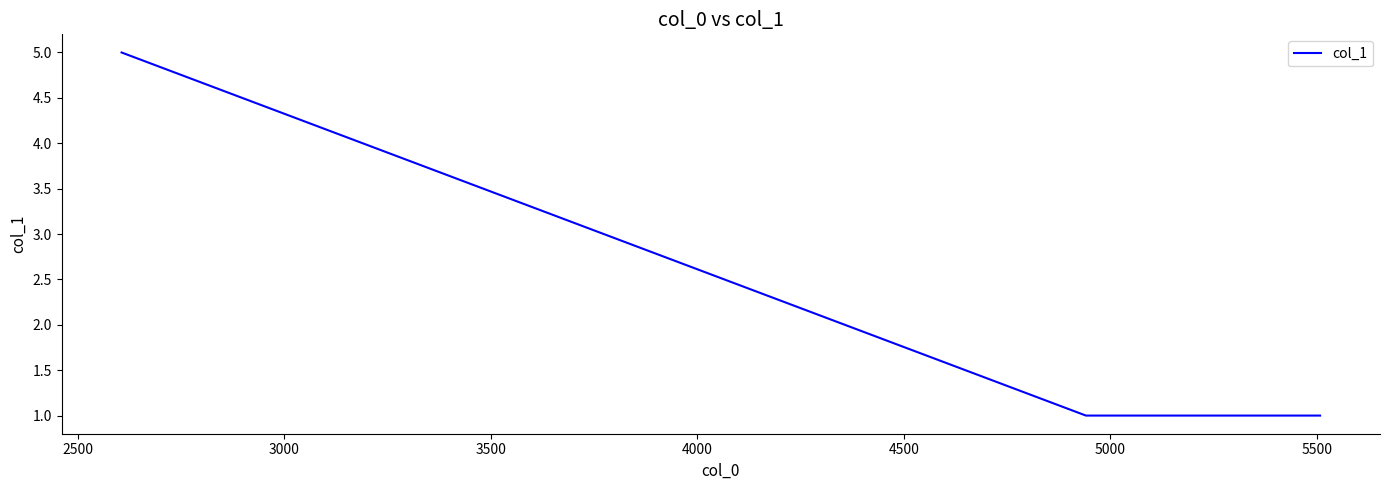

What is the sum of all values?

7